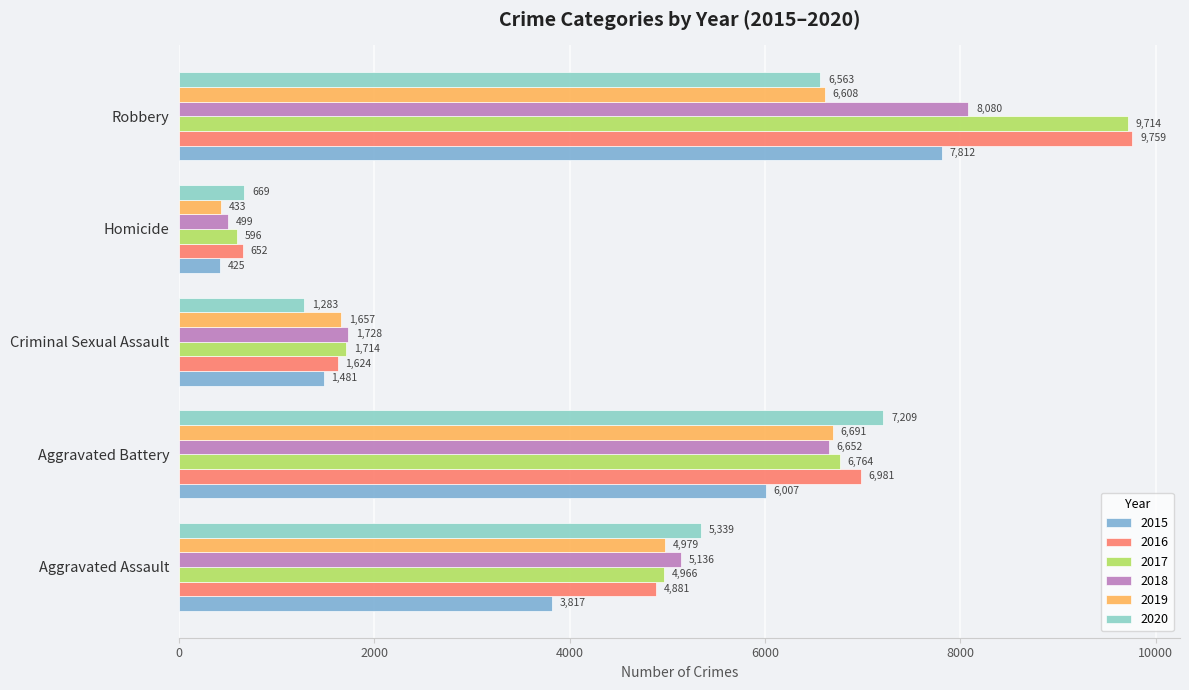

Count the number of categories in the chart.

5